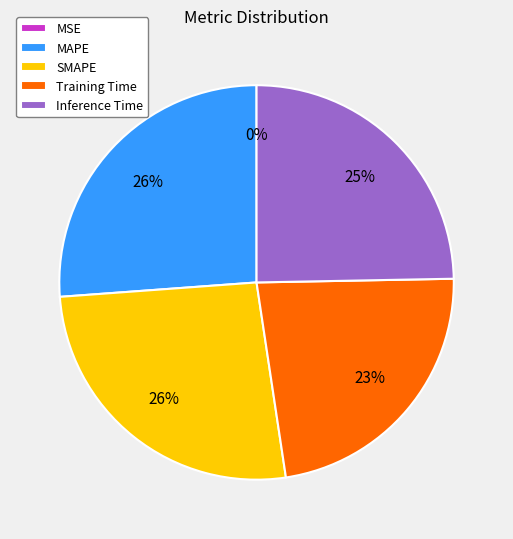

What percentage is the MAPE slice, to the nearest percent?

26%